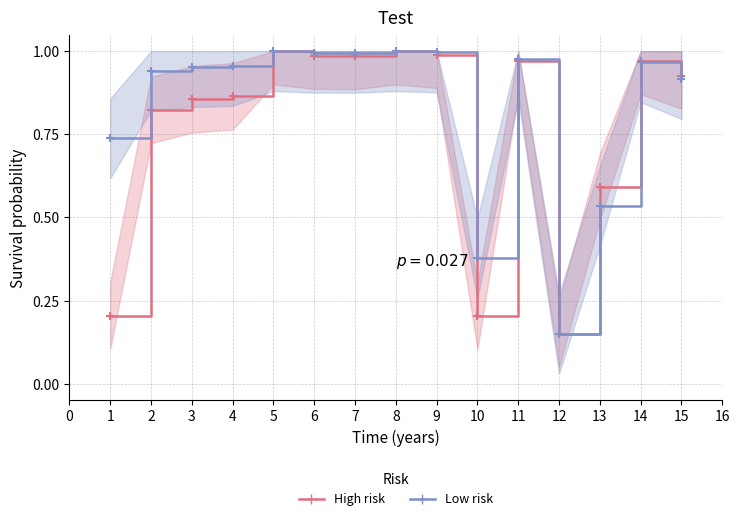

What is the highest value of the Low risk series?

1.0